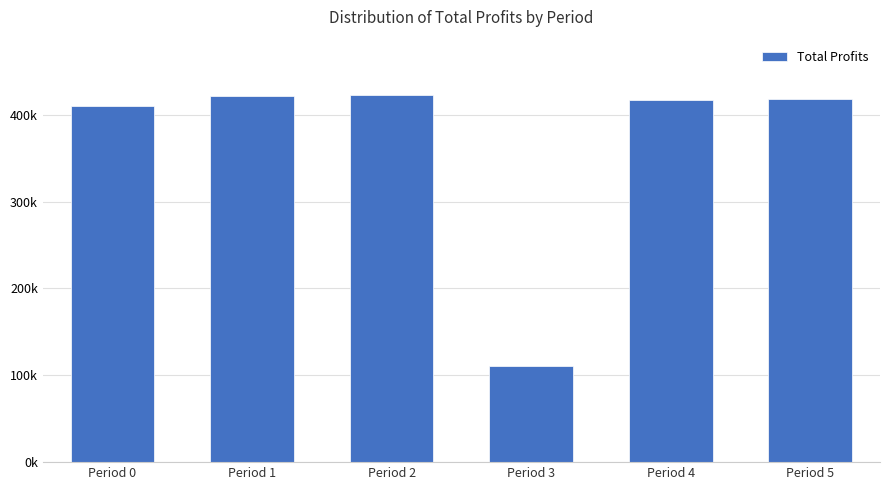

What is the maximum value shown in the chart?

423133.0